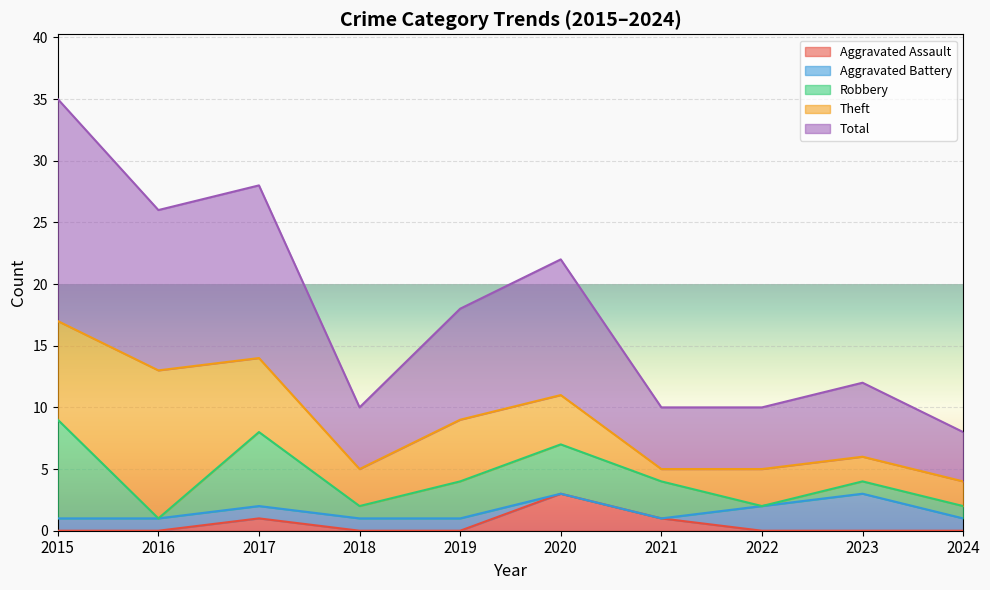

What is the minimum value for Theft?

1